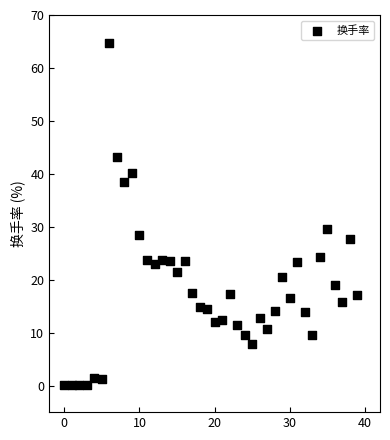

What is the range of Y values (max minus min)?

64.6